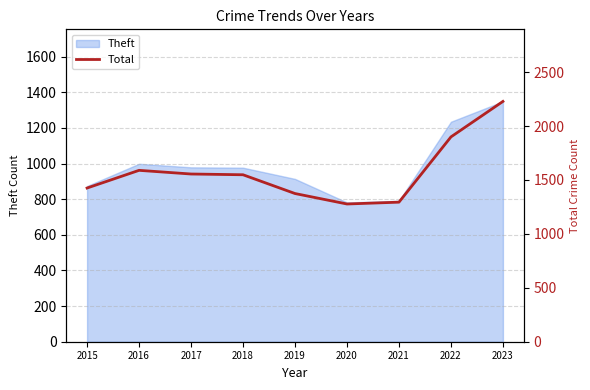

Reading right to left, extract all data points from this chart.

2023=2228	2022=1899	2021=1294	2020=1277	2019=1374	2018=1548	2017=1555	2016=1589	2015=1425